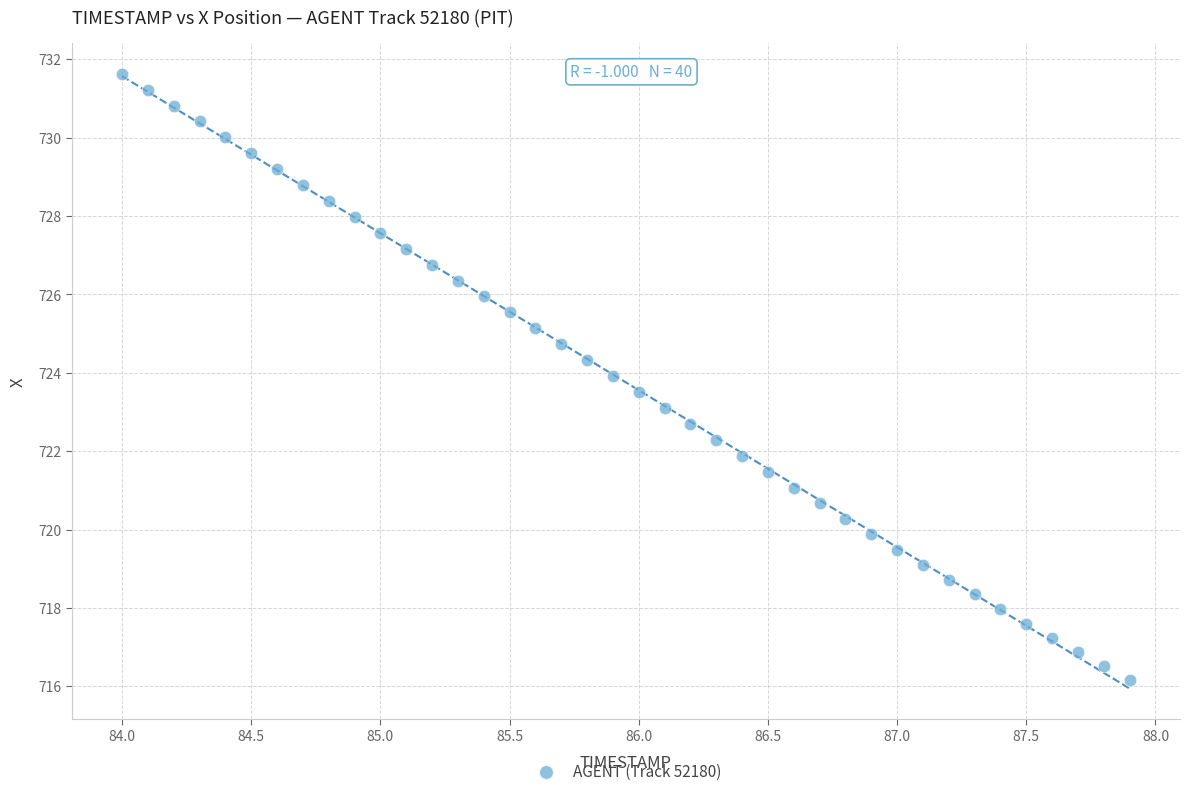

What is the range of Y values (max minus min)?

15.5